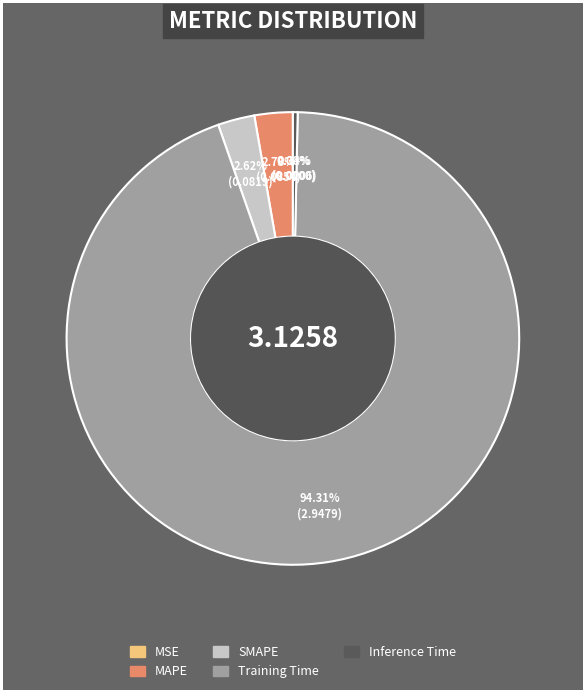

Which category has the biggest portion of the pie?

Training Time